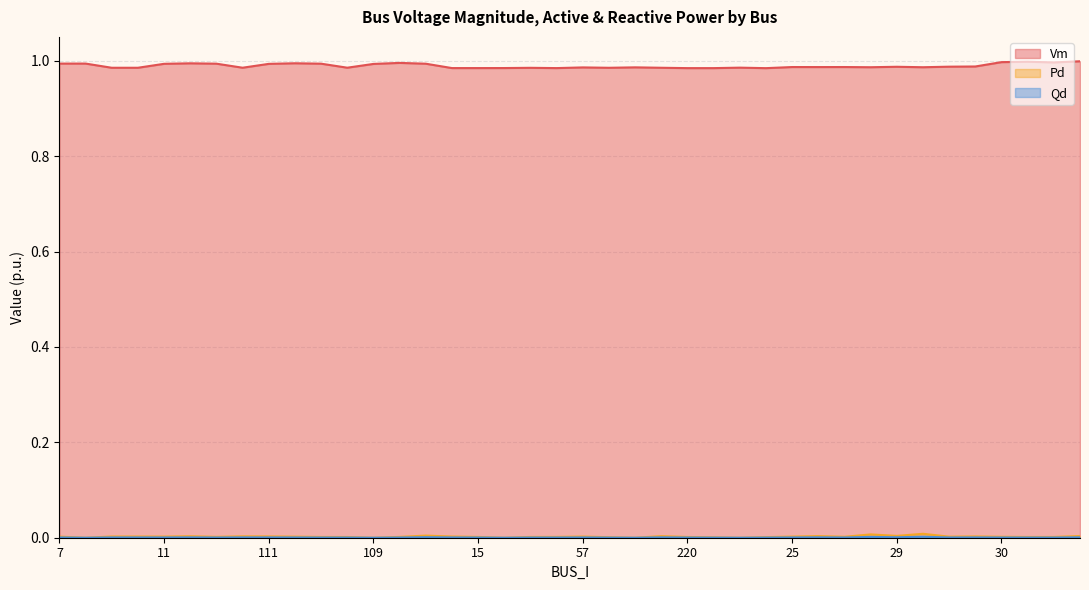

Is the value of Vm at 109 greater than the value of Pd at 57?

Yes